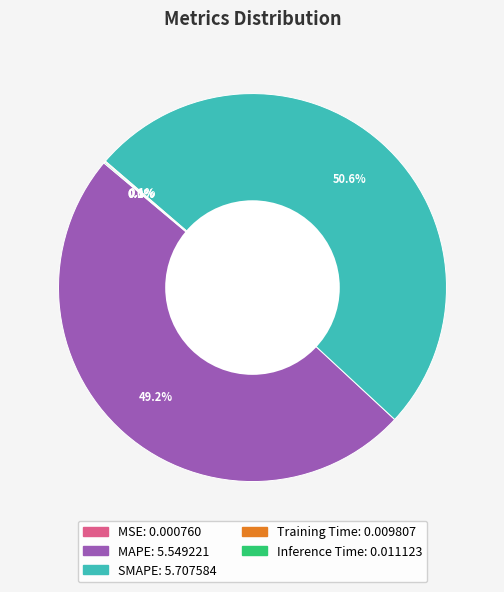

Which category has the biggest portion of the pie?

SMAPE